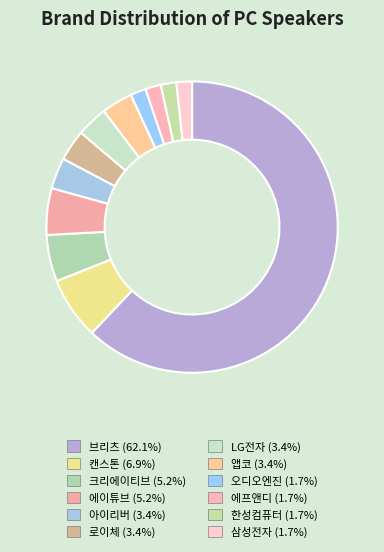

Rank the categories by value from lowest to highest.

오디오엔진, 에프앤디, 한성컴퓨터, 삼성전자, 아이리버, 로이체, LG전자, 앱코, 크리에이티브, 에이튜브, 캔스톤, 브리츠